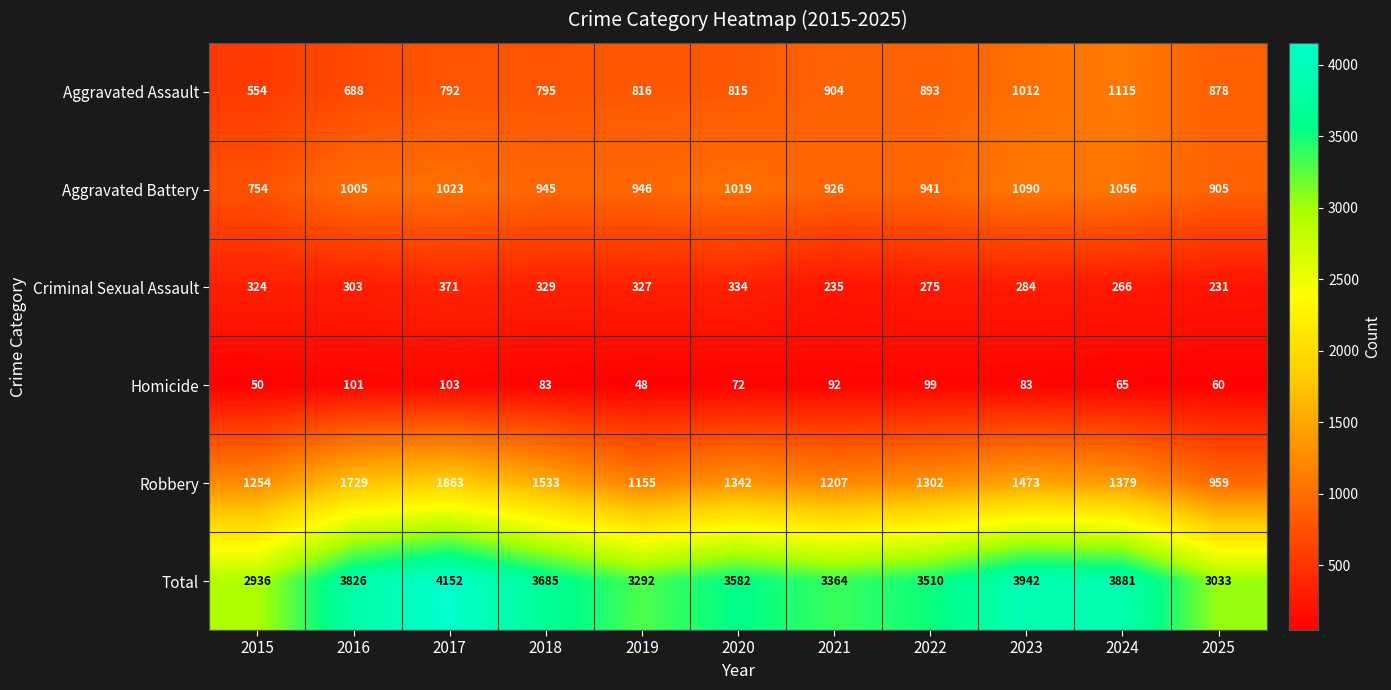

At which category is the sum across all series the highest?

2017